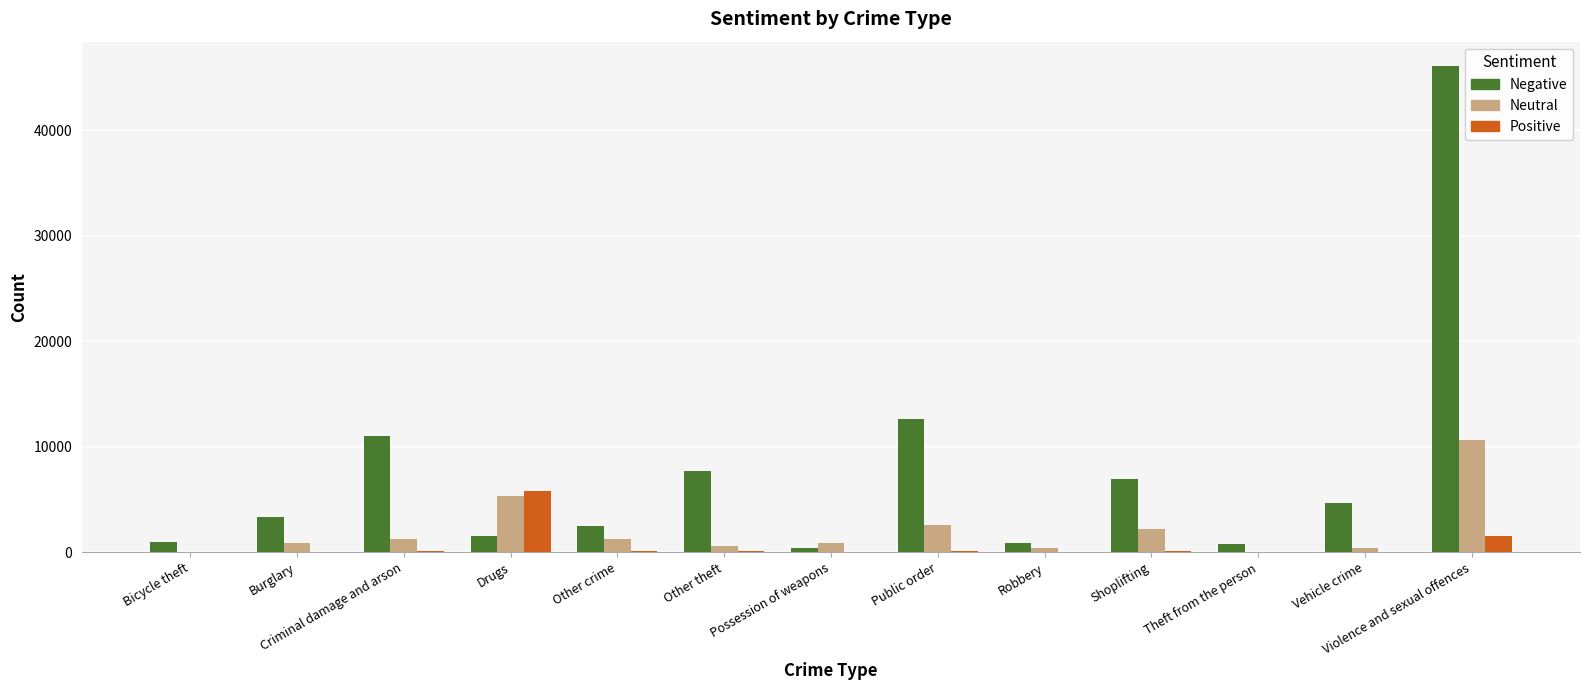

What is the total value across all series at Violence and sexual offences?

58336